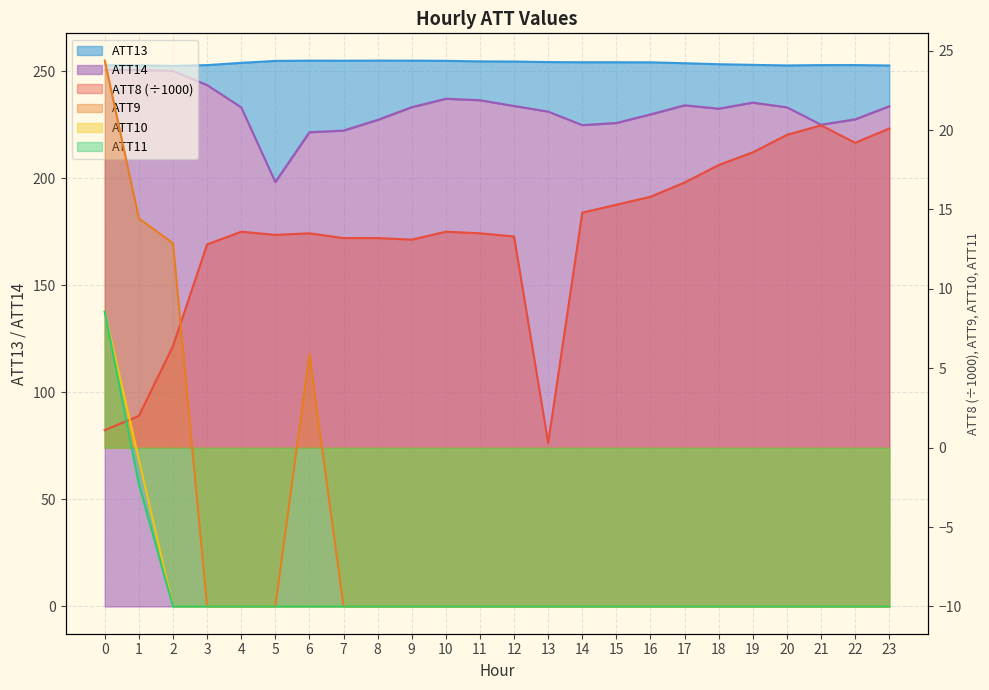

What is the maximum value for ATT14?

250.6